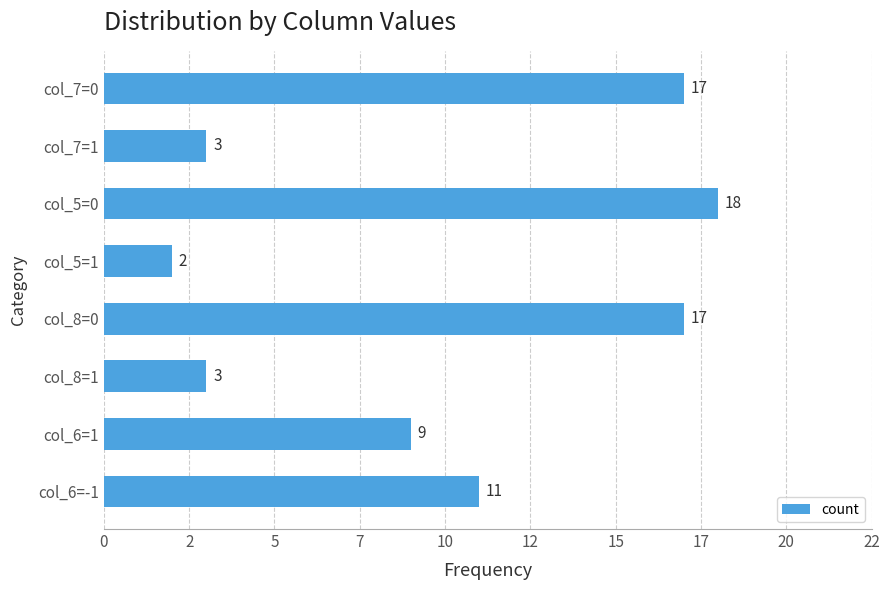

How many bars are there in total?

8